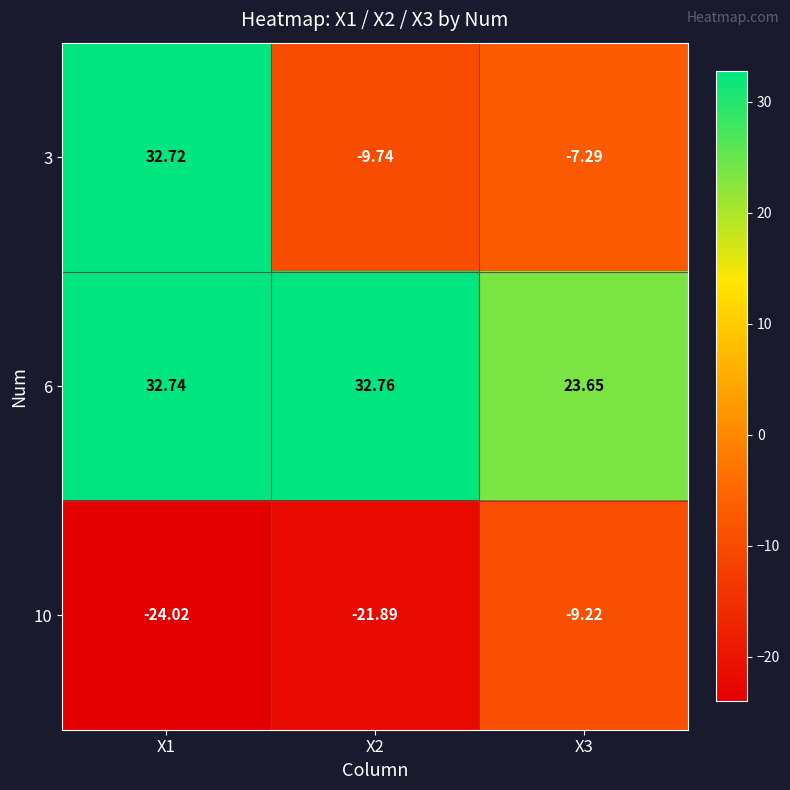

Between X1 and X3, which series saw the biggest shift?

3